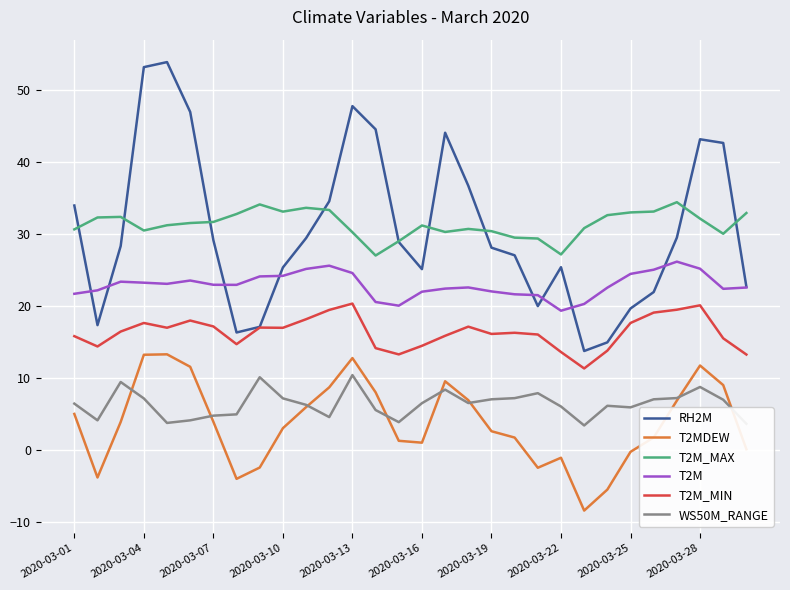

What is the maximum value for T2MDEW?

13.3